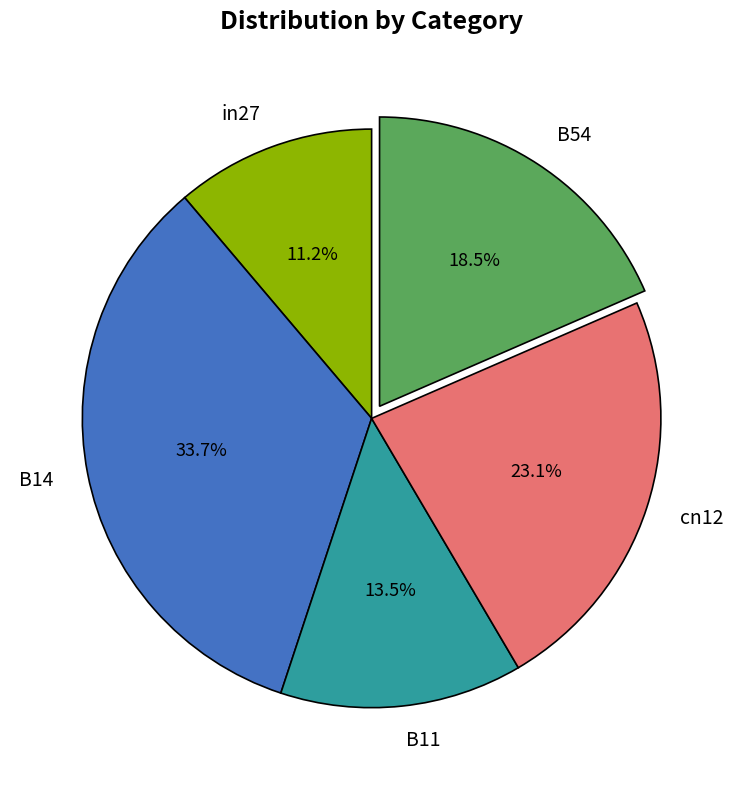

Count the number of slices in the pie.

5